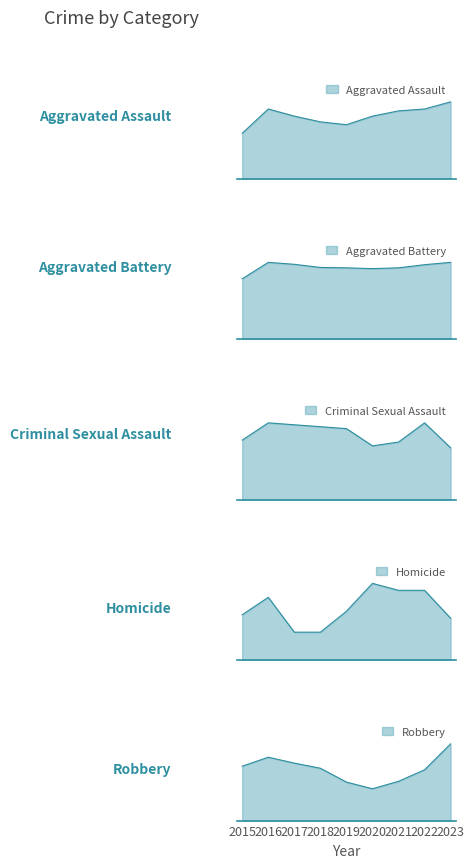

Does the chart display data point markers on the line(s)?

No